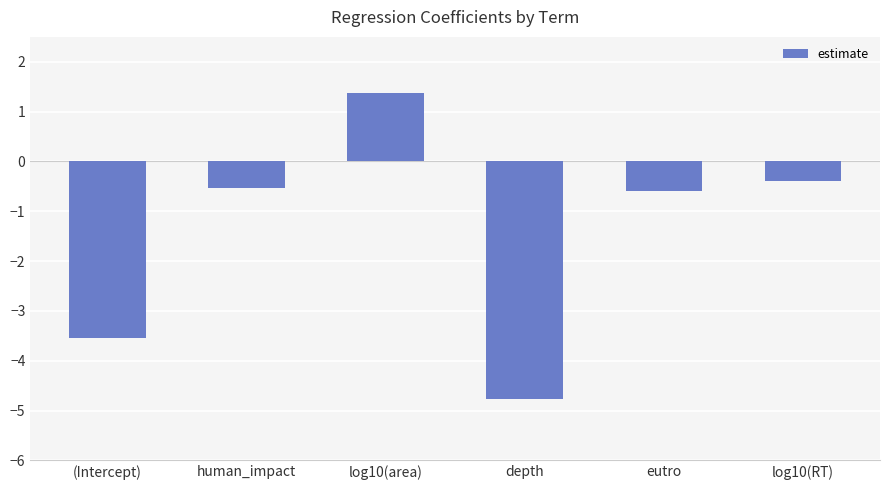

How many categories are shown in the chart?

6